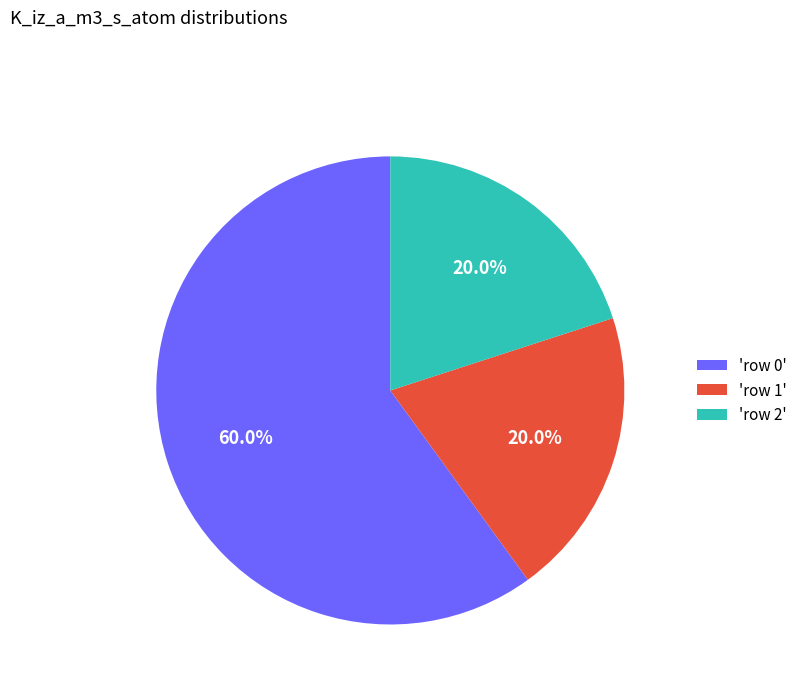

What is the ratio of the value at 'row 2' to the value at 'row 0'?

0.3